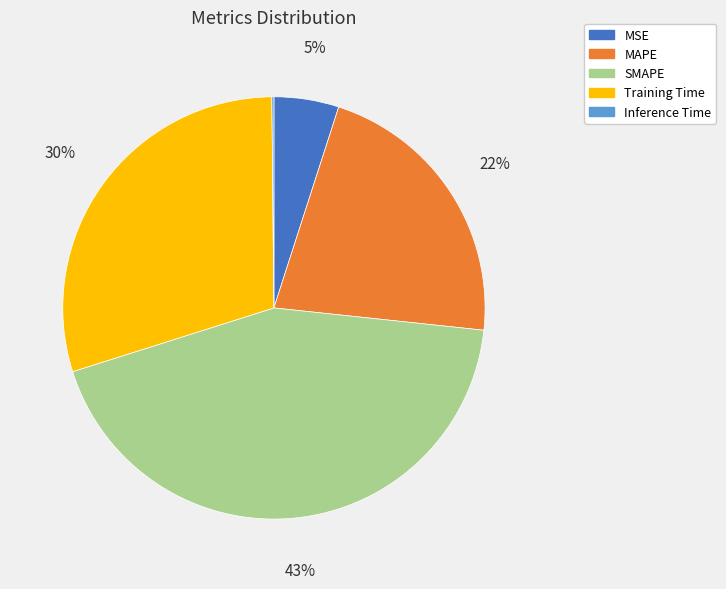

Is MSE the majority of the pie?

No